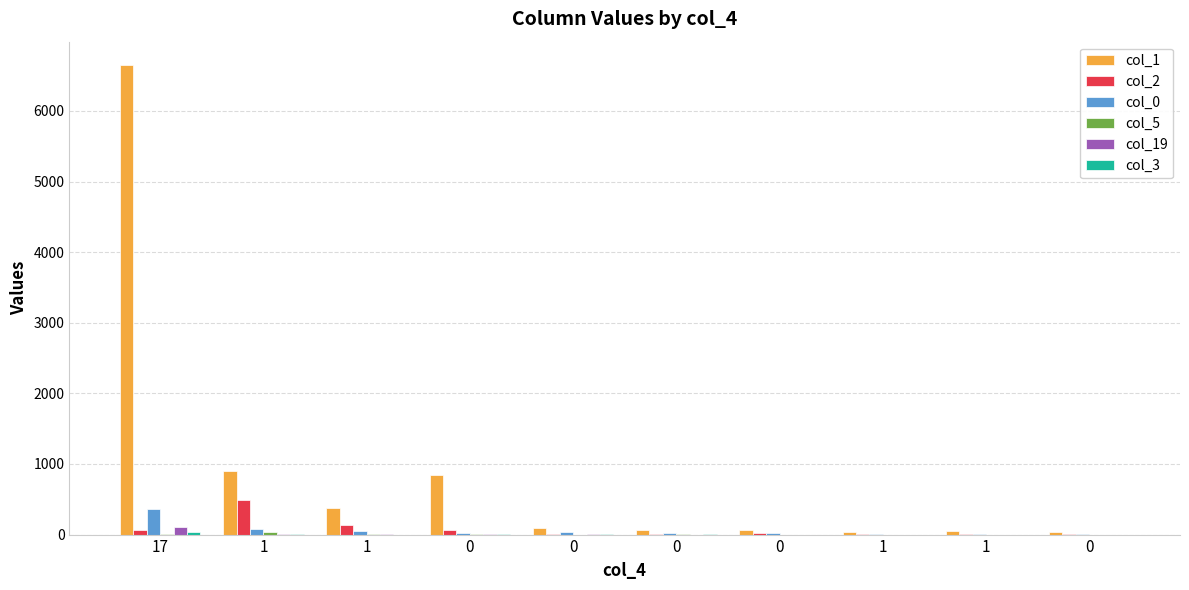

Does the chart contain stacked bars?

No